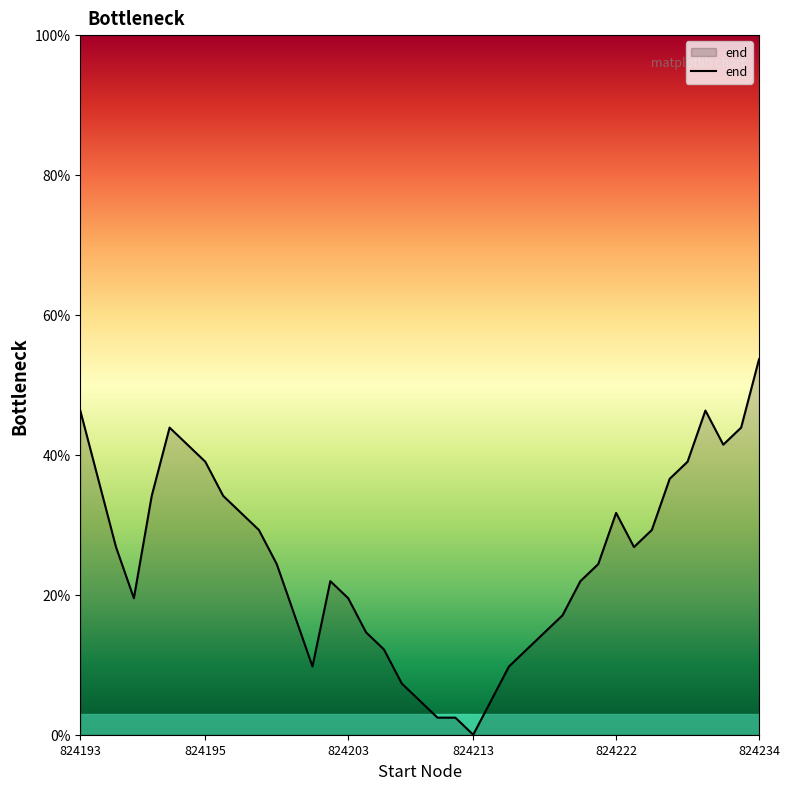

How many lines are shown in the chart?

1